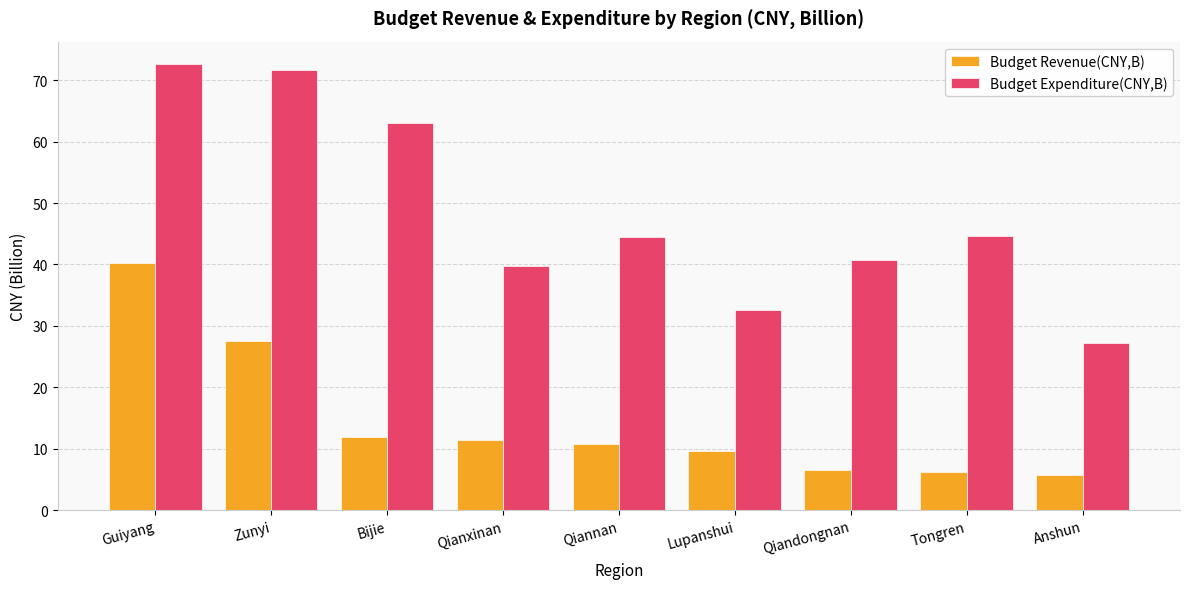

What is the difference between the second highest and second lowest values in the Budget Expenditure(CNY,B) series?

39.0